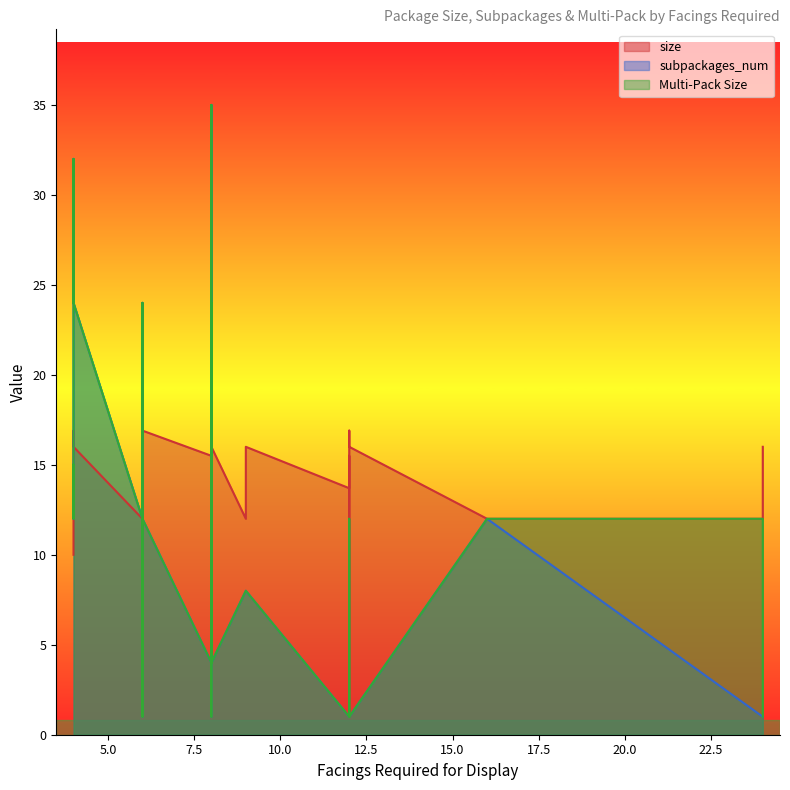

Reading left to right, transcribe all the data shown in this chart.

size: 8=1.0	6=1.0	12=1.2	12=1.5	6=1.9	4=10.0	12=10.0	6=10.0	12=10.1	8=11.0	12=11.5	4=12.0	6=12.0	16=12.0	16=12.0	12=12.0	24=12.0	8=12.0	8=12.0	6=12.0	6=12.0	9=12.0	9=12.0	12=13.7	12=14.0	12=15.0	12=15.2	6=15.5	12=15.5	8=15.5	6=16.0	12=16.0	24=16.0	4=16.0	8=16.0	9=16.0	6=16.9	12=16.9	6=16.9	4=16.9
subpackages_num: 8=1.0	6=6.0	12=1.0	12=1.0	6=1.0	4=15.0	12=1.0	6=6.0	12=1.0	8=4.0	12=1.0	4=12.0	6=12.0	16=12.0	16=12.0	12=1.0	24=1.0	8=24.0	8=35.0	6=4.0	6=6.0	9=8.0	9=8.0	12=1.0	12=1.0	12=1.0	12=1.0	6=10.0	12=1.0	8=4.0	6=10.0	12=1.0	24=1.0	4=24.0	8=4.0	9=8.0	6=12.0	12=1.0	6=24.0	4=32.0
Multi-Pack Size: 8=1.0	6=6.0	12=1.0	12=1.0	6=1.0	4=15.0	12=1.0	6=6.0	12=1.0	8=4.0	12=1.0	4=12.0	6=12.0	16=12.0	16=12.0	12=12.0	24=12.0	8=24.0	8=35.0	6=4.0	6=6.0	9=8.0	9=8.0	12=1.0	12=1.0	12=1.0	12=1.0	6=10.0	12=1.0	8=4.0	6=10.0	12=1.0	24=1.0	4=24.0	8=4.0	9=8.0	6=12.0	12=1.0	6=24.0	4=32.0